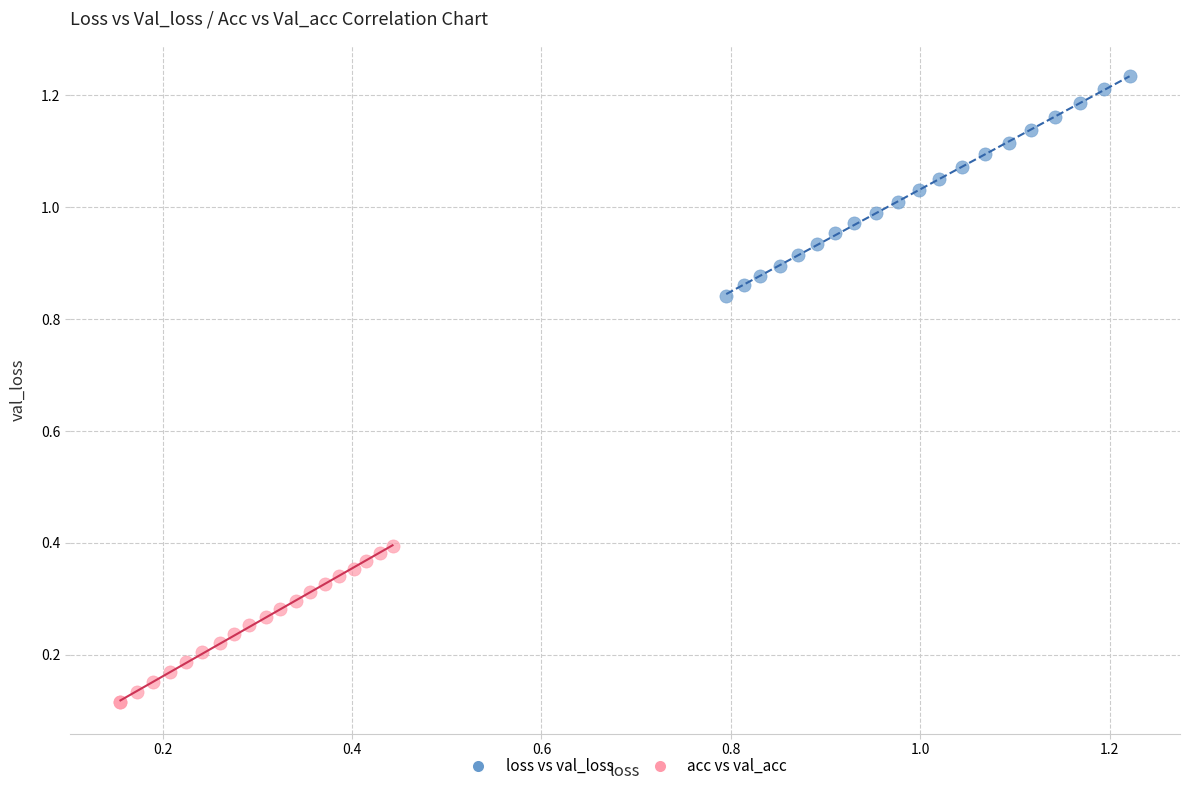

Which series reaches the maximum Y coordinate?

loss vs val_loss